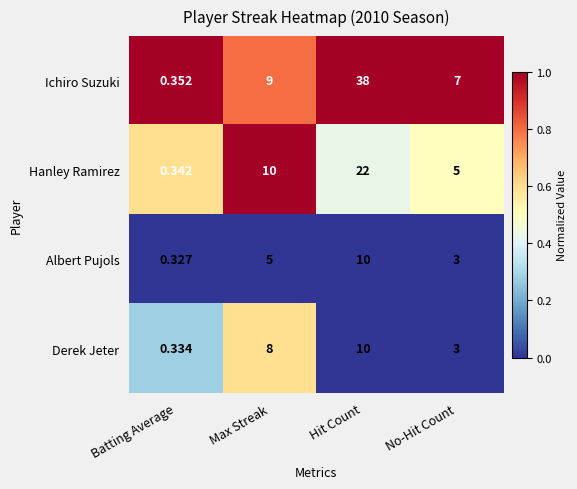

Rank the series at Max Streak from lowest to highest value.

Albert Pujols, Derek Jeter, Ichiro Suzuki, Hanley Ramirez